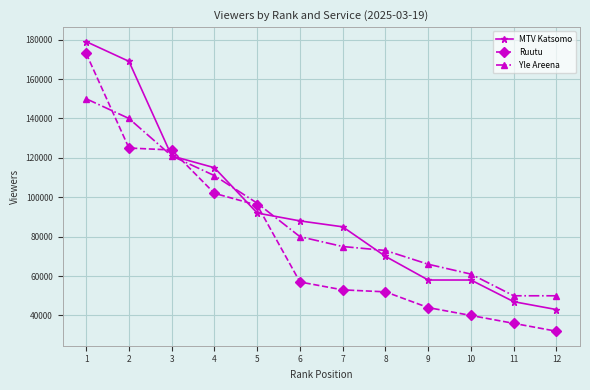

True or false: Ruutu and Yle Areena intersect in this chart.

True